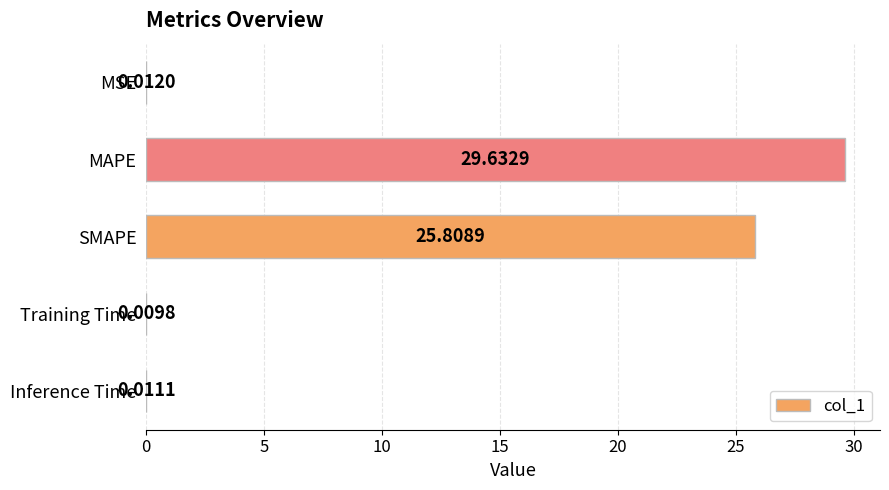

Which label corresponds to the largest value in the chart?

MAPE